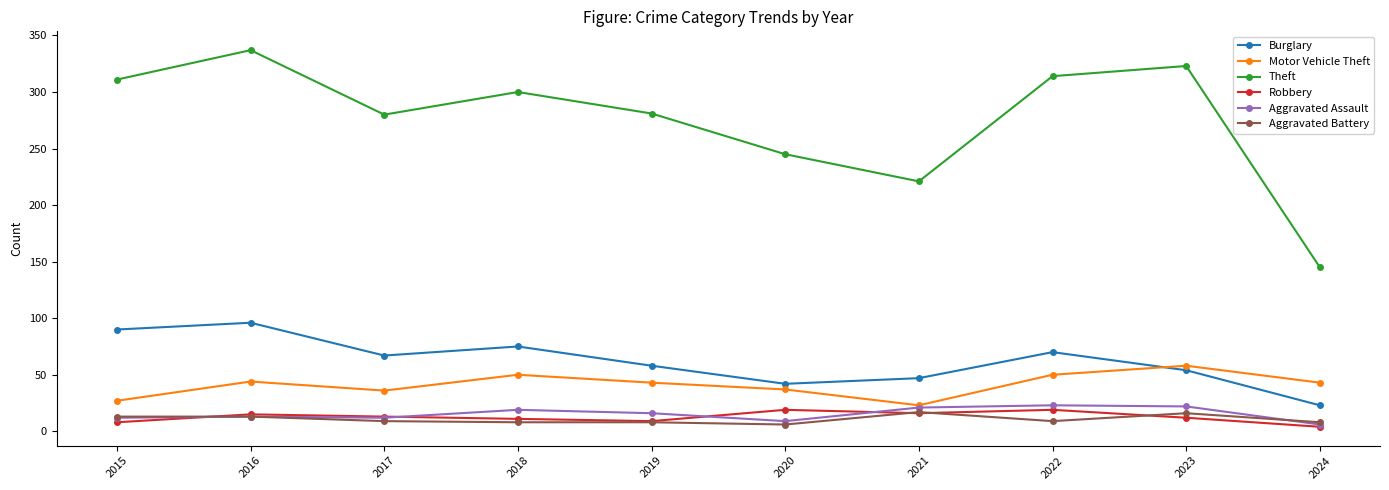

How many distinct data groups are displayed?

6